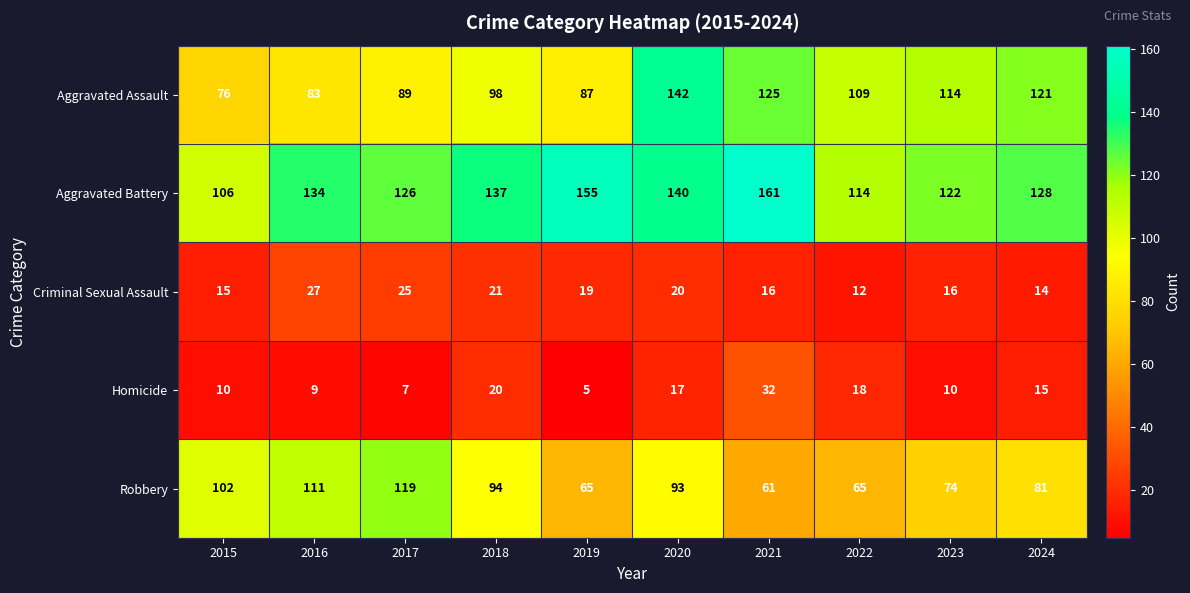

What value does the Homicide series have at 2022?

18